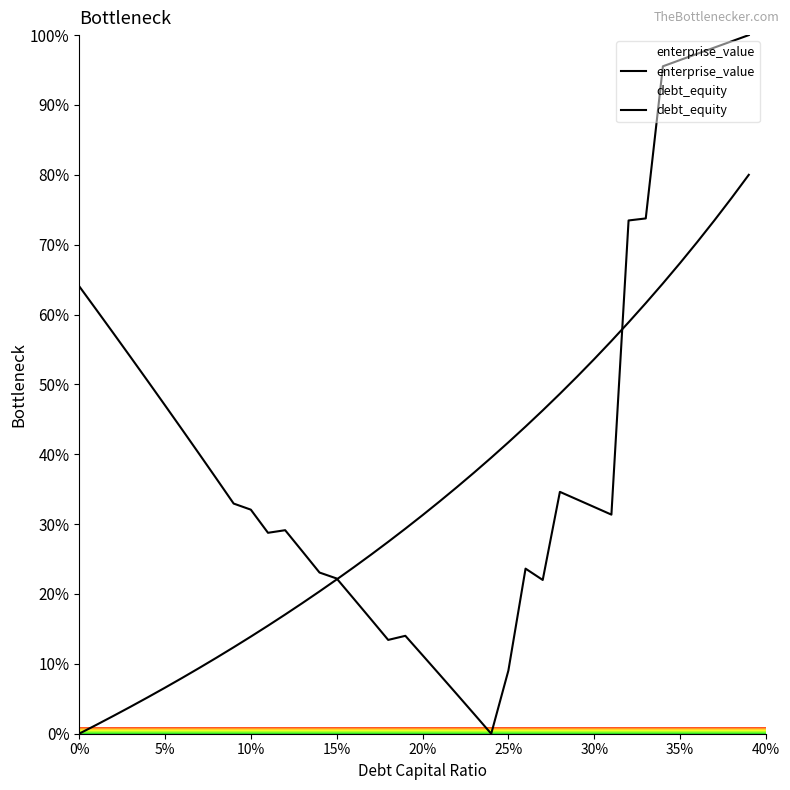

Does the chart display data point markers on the line(s)?

No